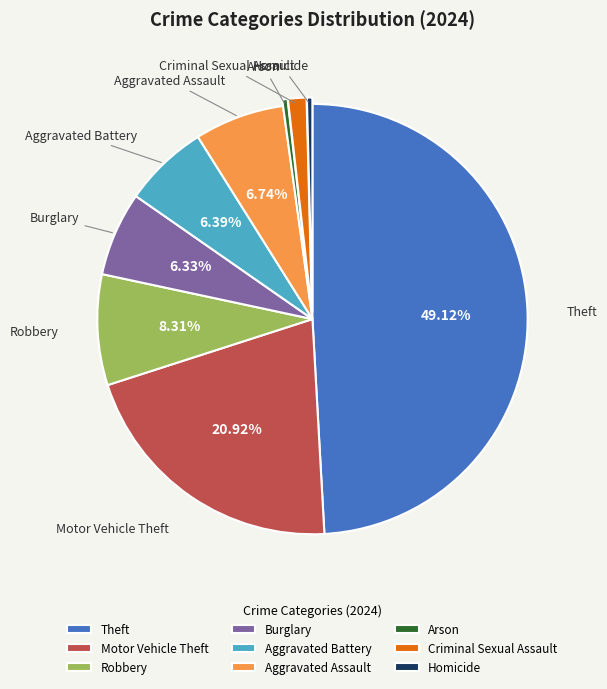

Is there any slice that represents more than half of the pie?

No